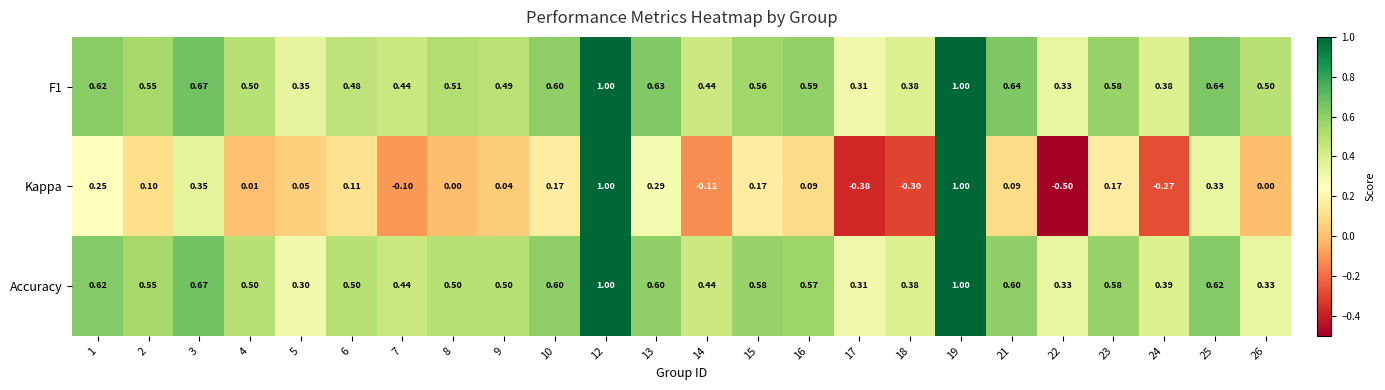

Which series has the largest range (max minus min)?

Kappa